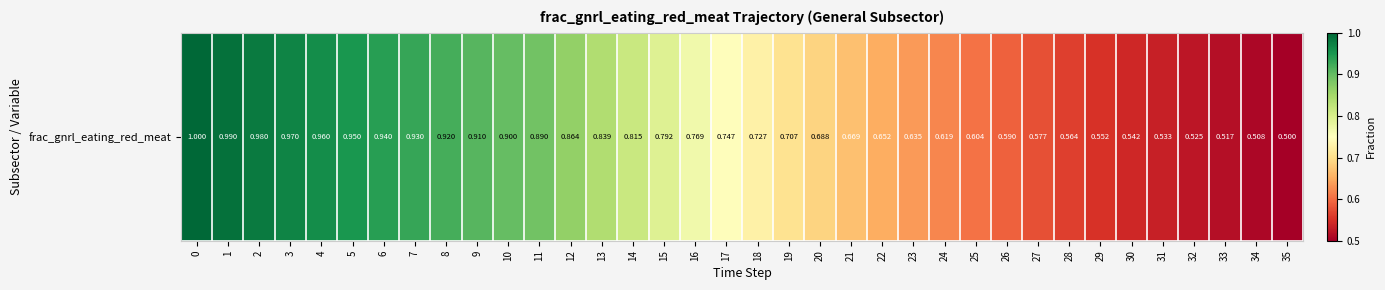

Which has a higher value, 27 or 6?

6